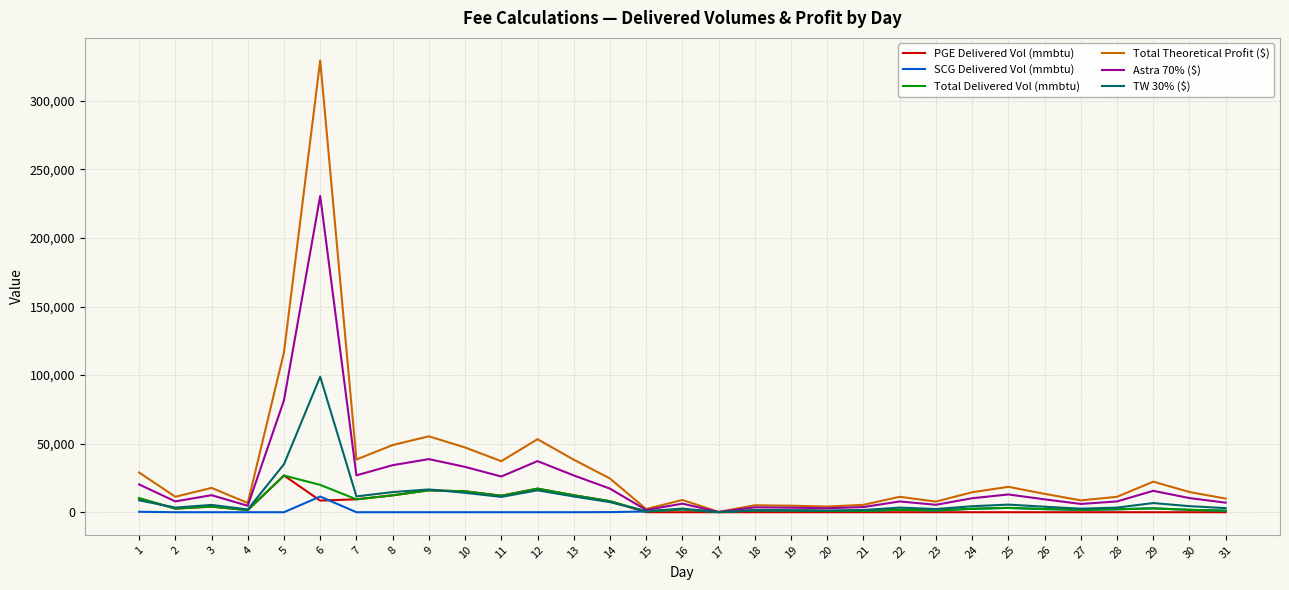

At which category is the sum across all series the highest?

6